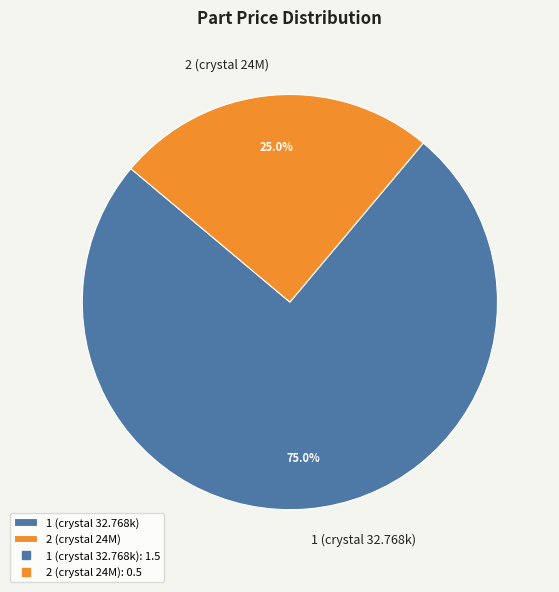

Is 2 (crystal 24M) the majority of the pie?

No